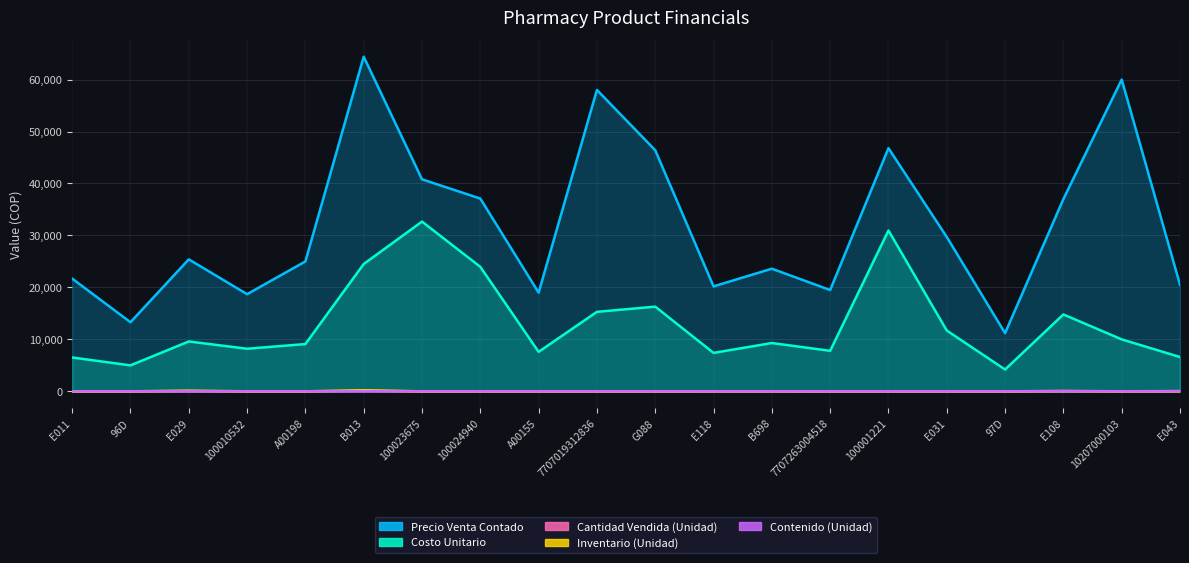

True or false: Inventario (Unidad) and Precio Venta Contado cross at least once.

False